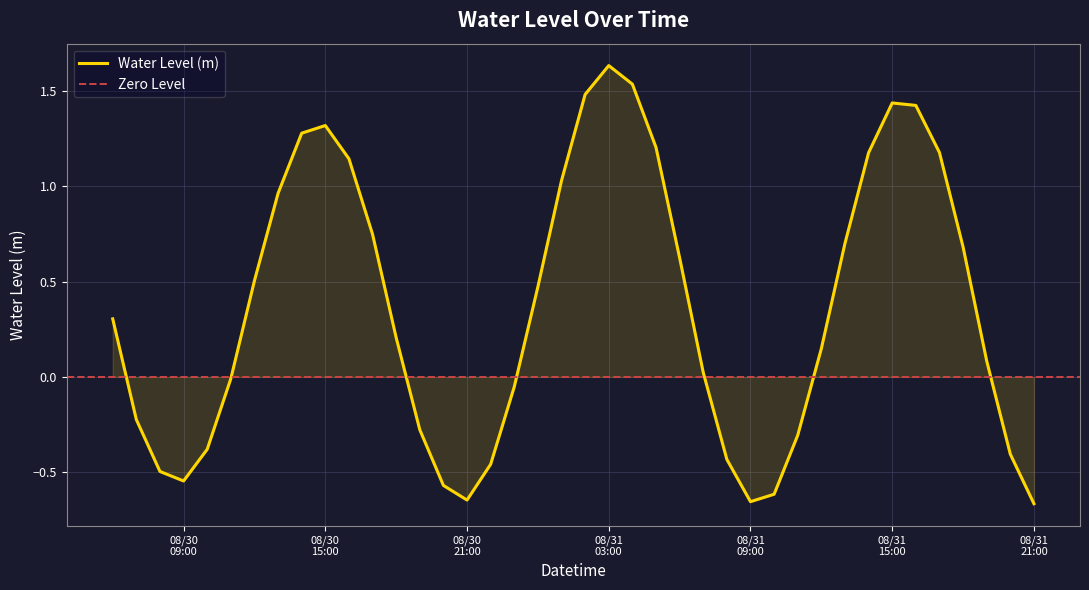

List the labels in order of value, largest first.

2023-08-31 03:00:00, 2023-08-31 04:00:00, 2023-08-31 02:00:00, 2023-08-31 15:00:00, 2023-08-31 16:00:00, 2023-08-30 15:00:00, 2023-08-30 14:00:00, 2023-08-31 05:00:00, 2023-08-31 17:00:00, 2023-08-31 14:00:00, 2023-08-30 16:00:00, 2023-08-31 01:00:00, 2023-08-30 13:00:00, 2023-08-30 17:00:00, 2023-08-31 13:00:00, 2023-08-31 18:00:00, 2023-08-31 06:00:00, 2023-08-30 12:00:00, 2023-08-31 00:00:00, 2023-08-30 06:00:00, 2023-08-30 18:00:00, 2023-08-31 12:00:00, 2023-08-31 19:00:00, 2023-08-31 07:00:00, 2023-08-30 11:00:00, 2023-08-30 23:00:00, 2023-08-30 07:00:00, 2023-08-30 19:00:00, 2023-08-31 11:00:00, 2023-08-30 10:00:00, 2023-08-31 20:00:00, 2023-08-31 08:00:00, 2023-08-30 22:00:00, 2023-08-30 08:00:00, 2023-08-30 09:00:00, 2023-08-30 20:00:00, 2023-08-31 10:00:00, 2023-08-30 21:00:00, 2023-08-31 09:00:00, 2023-08-31 21:00:00